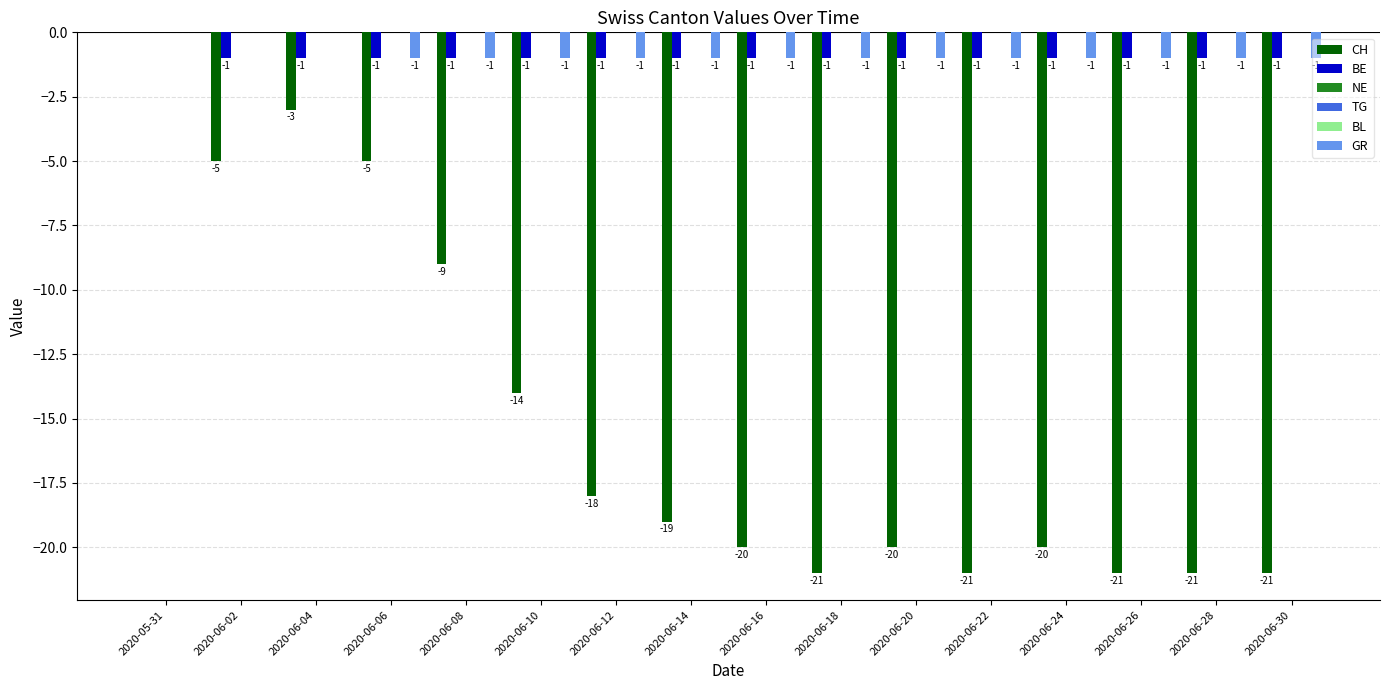

List the series in order of their peak value, lowest first.

CH, BE, NE, TG, BL, GR